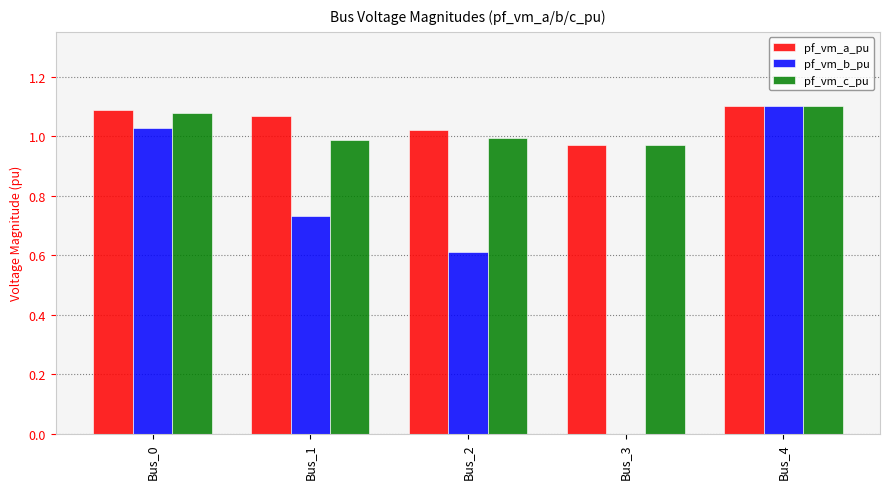

Between Bus_0 and Bus_3, which series saw the biggest shift?

pf_vm_b_pu